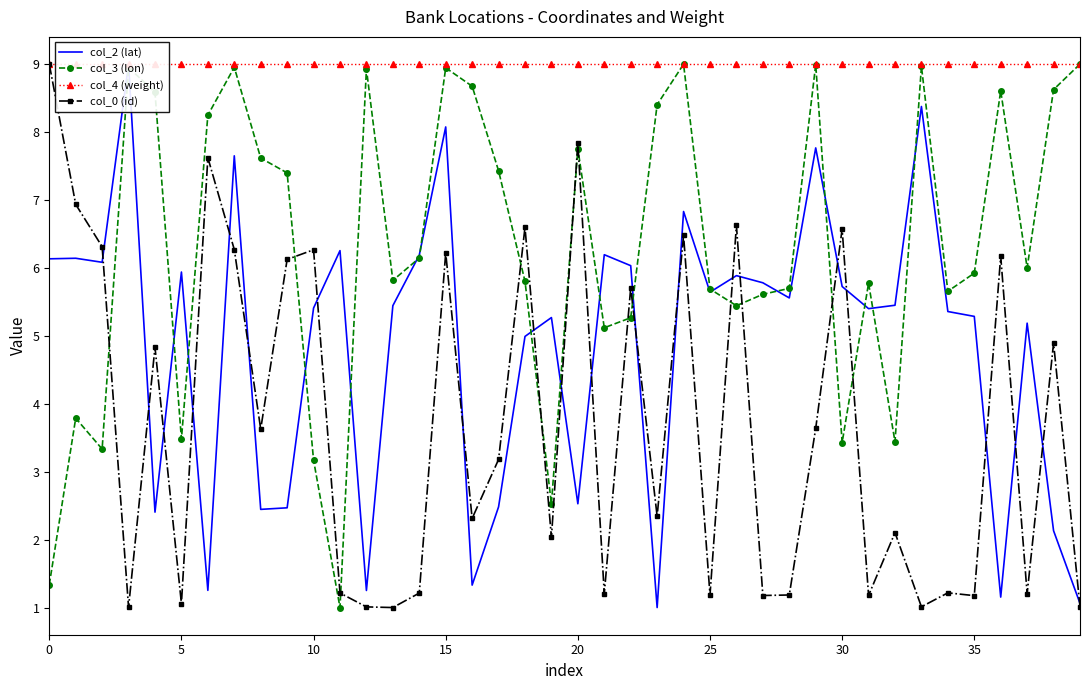

Reading right to left, list all the values displayed in this chart.

col_2 (lat): 1.1	2.1	5.2	1.2	5.3	5.4	8.4	5.4	5.4	5.7	7.8	5.6	5.8	5.9	5.6	6.8	1.0	6.0	6.2	2.5	5.3	5.0	2.5	1.3	8.1	6.2	5.4	1.3	6.3	5.4	2.5	2.4	7.6	1.3	5.9	2.4	9.0	6.1	6.1	6.1
col_3 (lon): 9.0	8.6	6.0	8.6	5.9	5.7	9.0	3.4	5.8	3.4	9.0	5.7	5.6	5.4	5.7	9.0	8.4	5.3	5.1	7.8	2.5	5.8	7.4	8.7	8.9	6.1	5.8	8.9	1.0	3.2	7.4	7.6	9.0	8.2	3.5	8.6	8.9	3.3	3.8	1.3
col_4 (weight): 9.0	9.0	9.0	9.0	9.0	9.0	9.0	9.0	9.0	9.0	9.0	9.0	9.0	9.0	9.0	9.0	9.0	9.0	9.0	9.0	9.0	9.0	9.0	9.0	9.0	9.0	9.0	9.0	9.0	9.0	9.0	9.0	9.0	9.0	9.0	9.0	9.0	9.0	9.0	9.0
col_0 (id): 1.0	4.9	1.2	6.2	1.2	1.2	1.0	2.1	1.2	6.6	3.6	1.2	1.2	6.6	1.2	6.5	2.3	5.7	1.2	7.8	2.0	6.6	3.2	2.3	6.2	1.2	1.0	1.0	1.2	6.3	6.1	3.6	6.3	7.6	1.1	4.8	1.0	6.3	6.9	9.0